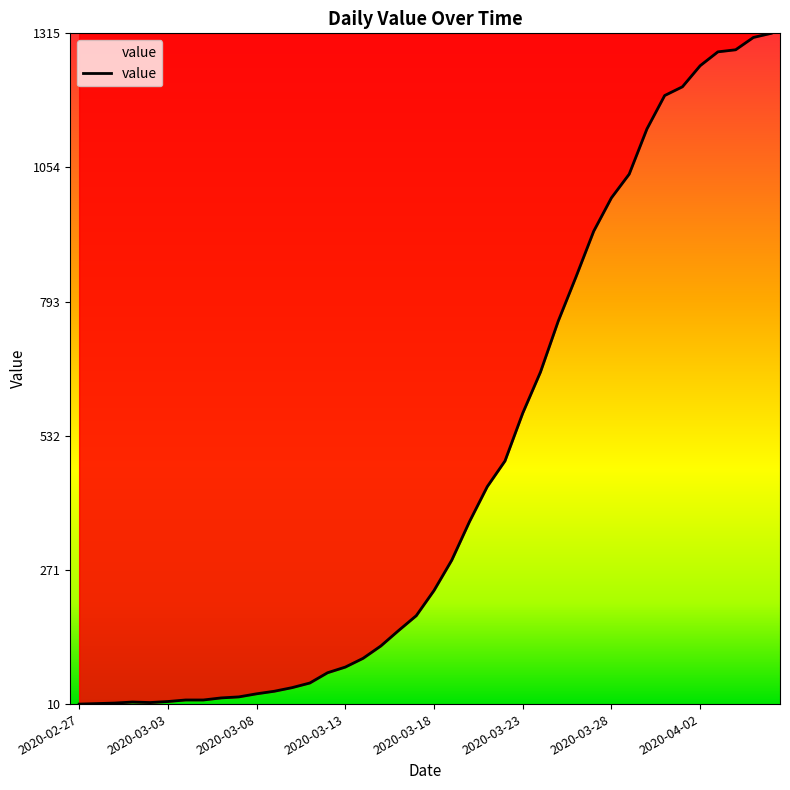

Does the chart have visible grid lines?

No